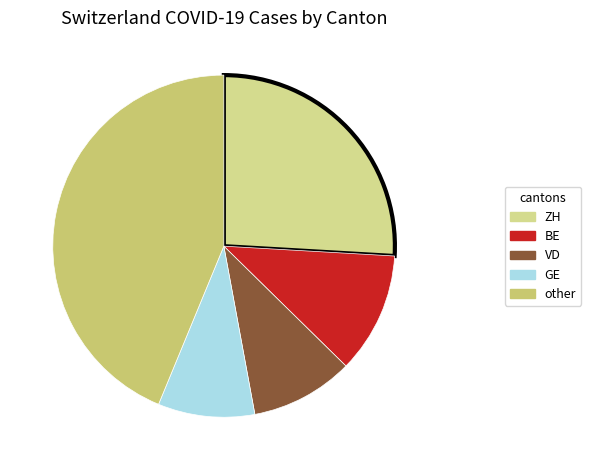

The GE slice represents 22% of the pie. True or false?

False